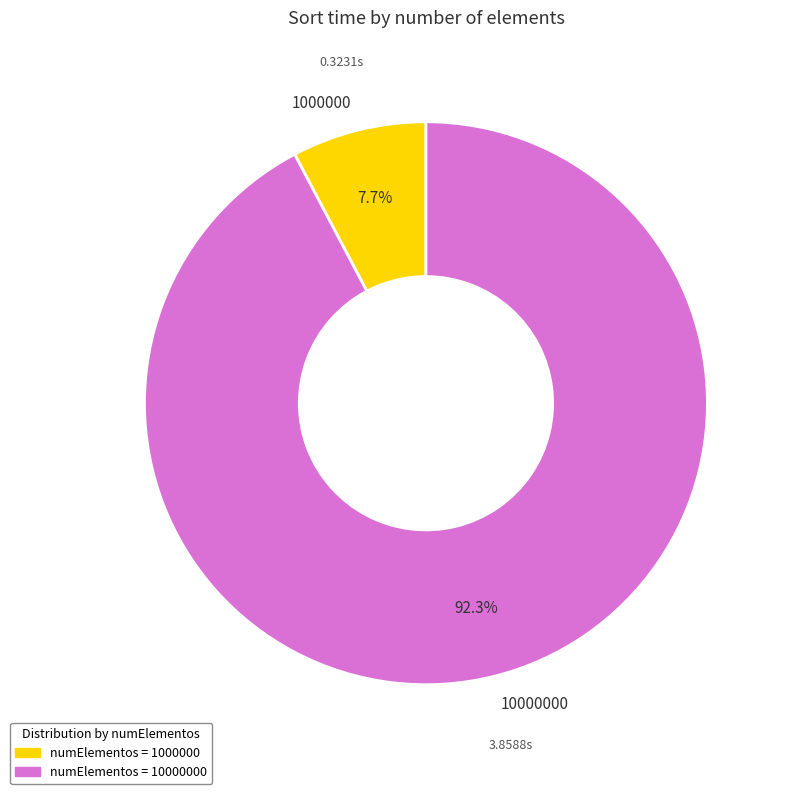

Combined, do 1000000 and 10000000 account for over 50%?

Yes